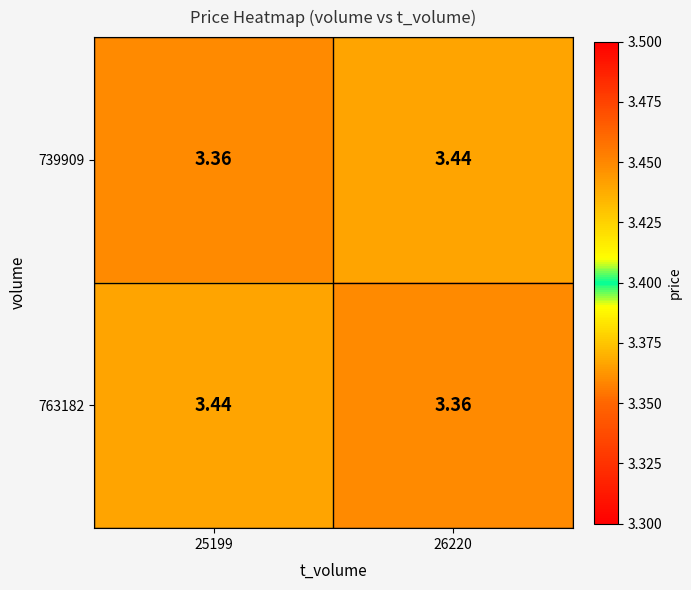

How many categories are shown in the chart?

2